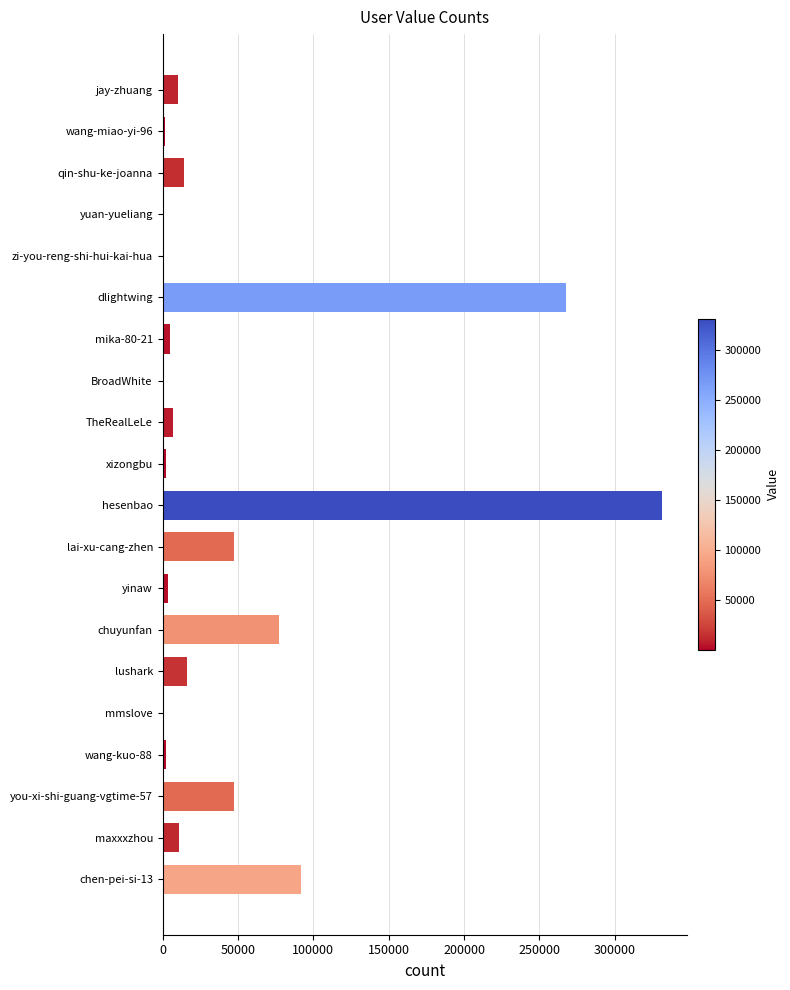

What is the change in value from chen-pei-si-13 to dlightwing?

+175203